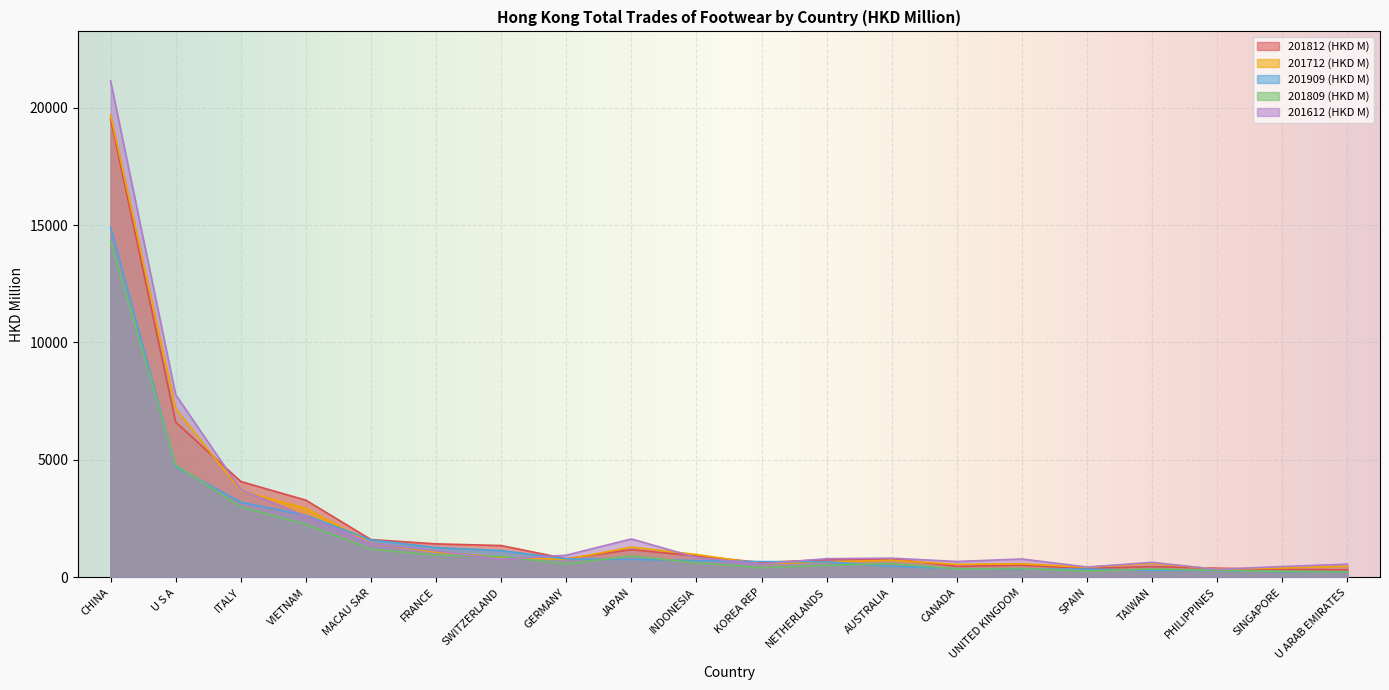

Rank the series by their maximum value, from highest to lowest.

201612 (HKD M), 201712 (HKD M), 201812 (HKD M), 201909 (HKD M), 201809 (HKD M)